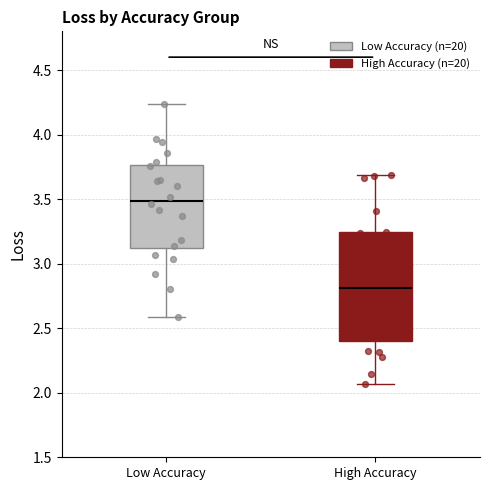

Where does the upper whisker of the box for High Accuracy end on the y-axis? The values are not printed on the chart, so give them approximately, as read against the axis.

3.70